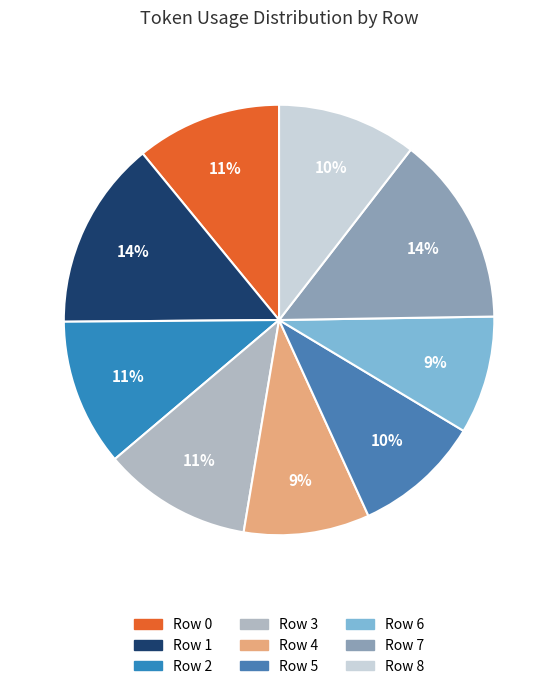

Does Row 7 represent more than half of the total?

No